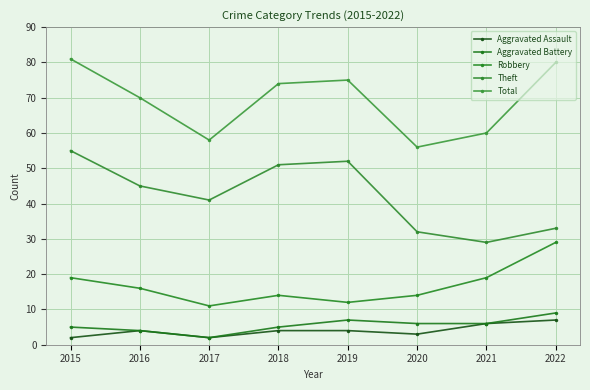

Reading left to right, transcribe all the data shown in this chart.

Aggravated Assault: 2015=2	2016=4	2017=2	2018=4	2019=4	2020=3	2021=6	2022=7
Aggravated Battery: 2015=5	2016=4	2017=2	2018=5	2019=7	2020=6	2021=6	2022=9
Robbery: 2015=19	2016=16	2017=11	2018=14	2019=12	2020=14	2021=19	2022=29
Theft: 2015=55	2016=45	2017=41	2018=51	2019=52	2020=32	2021=29	2022=33
Total: 2015=81	2016=70	2017=58	2018=74	2019=75	2020=56	2021=60	2022=80